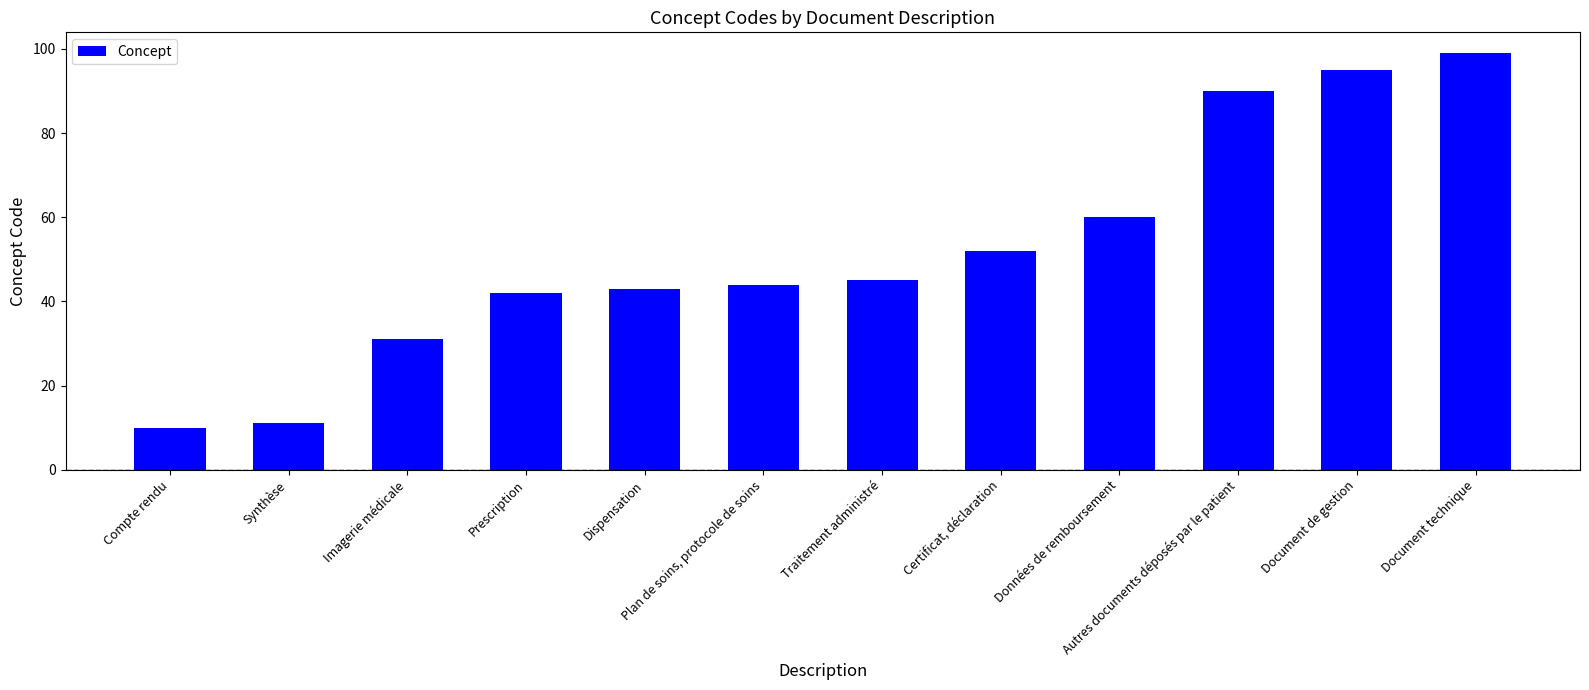

What is the change in value from Compte rendu to Traitement administré?

+35